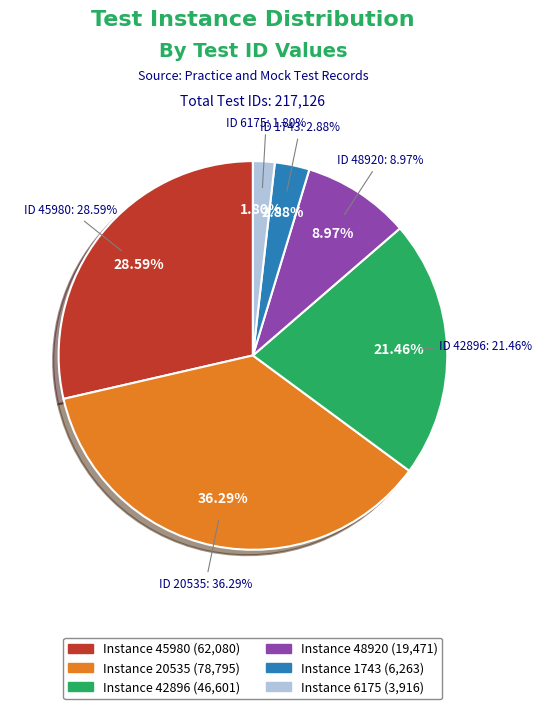

Which slice is the largest?

20535